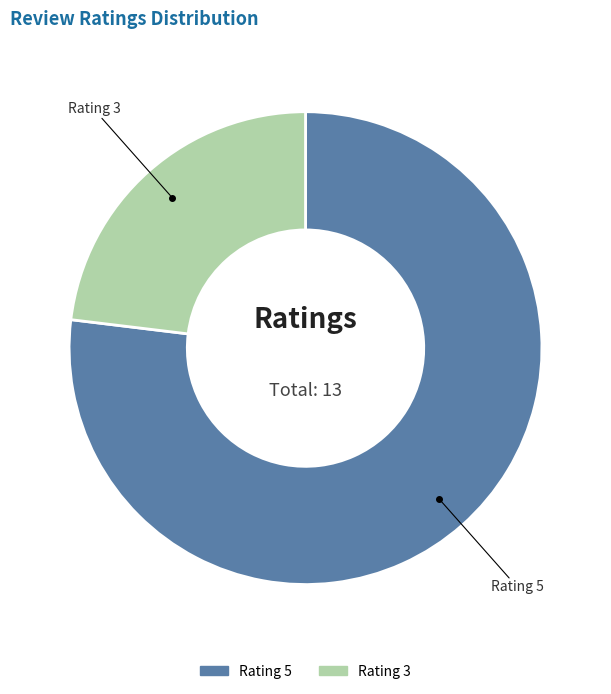

Does any single category account for the majority?

Yes